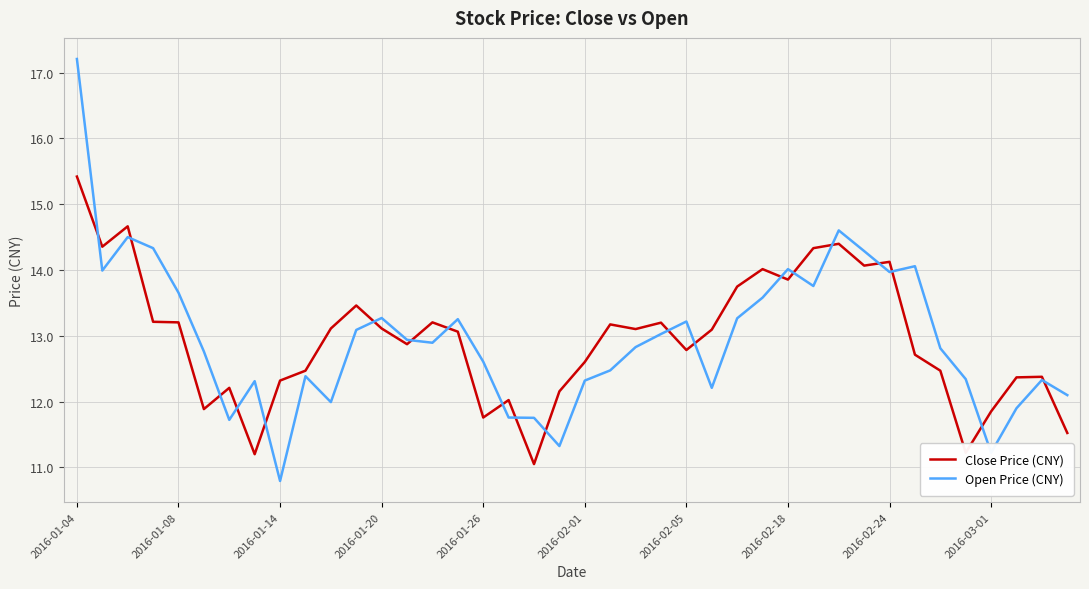

What is the difference between the maximum and second lowest values in the Close Price (CNY) series?

4.2